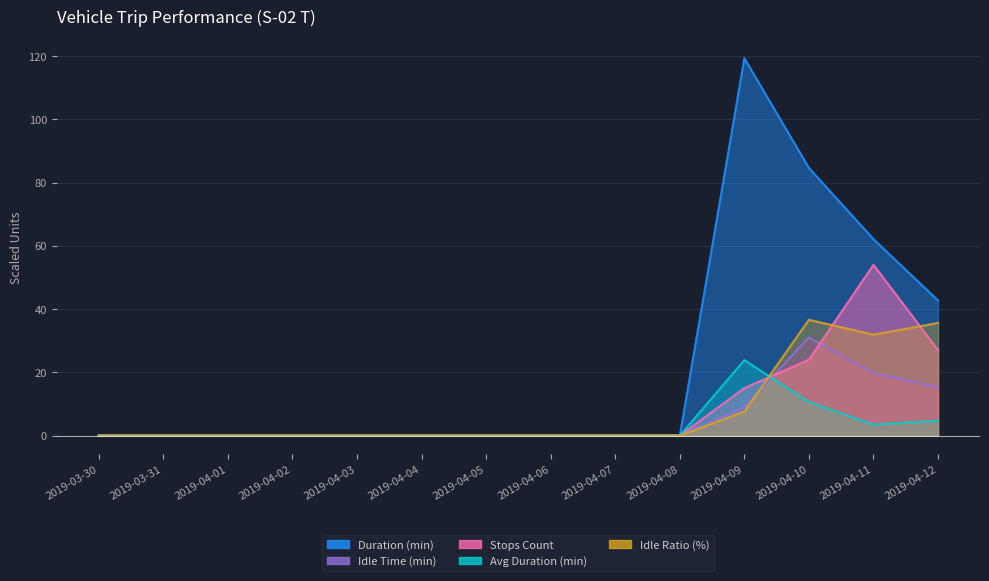

What is the label of the 3rd point from the right?

2019-04-10